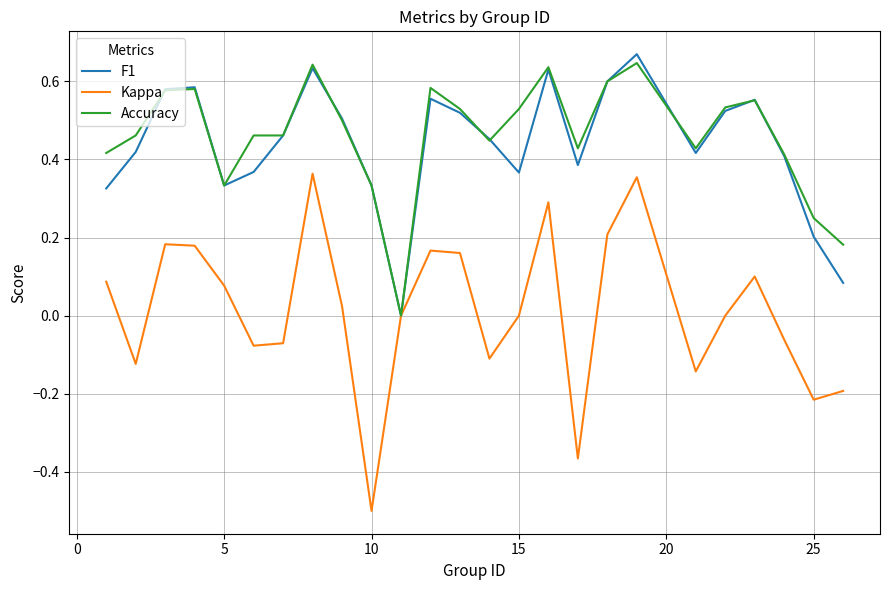

Which series has the largest range (max minus min)?

Kappa